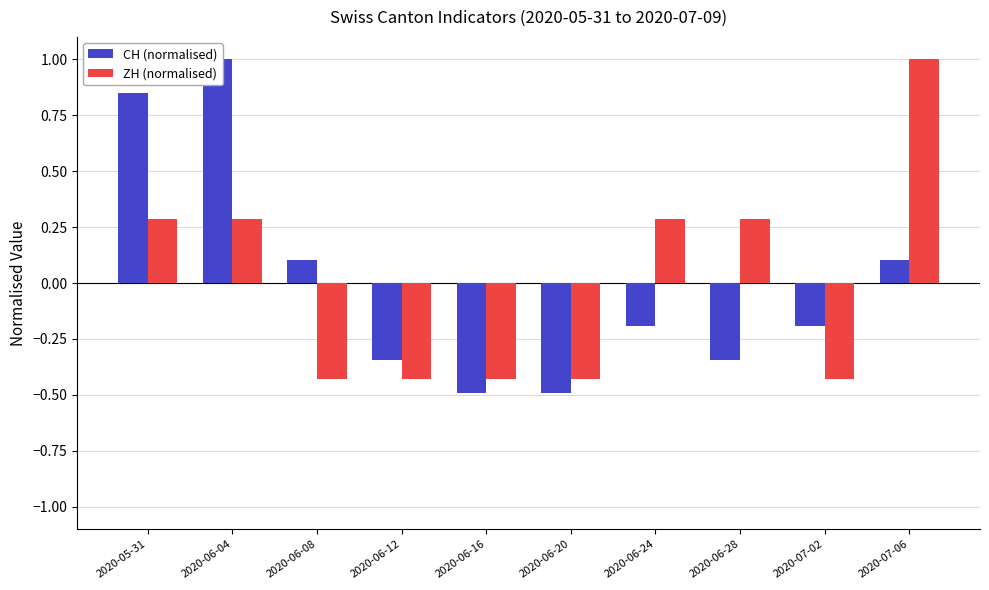

Is it true that CH (normalised) equals -0.2 at 2020-06-12?

False